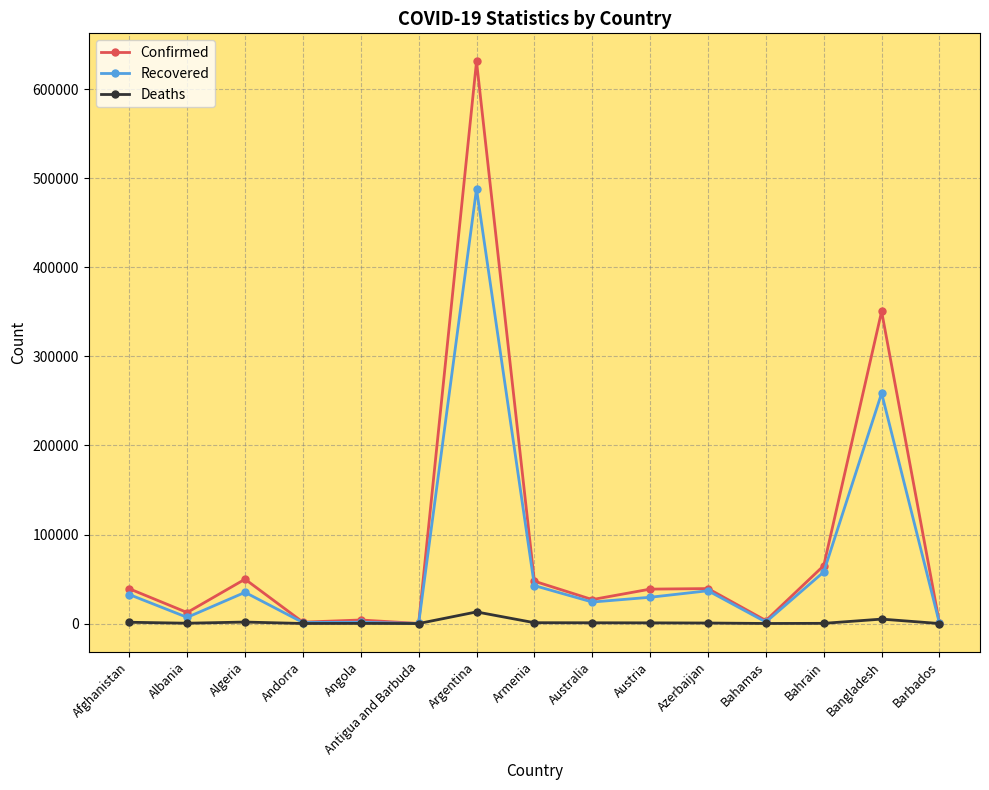

What is the label of the 5th point from the right?

Azerbaijan